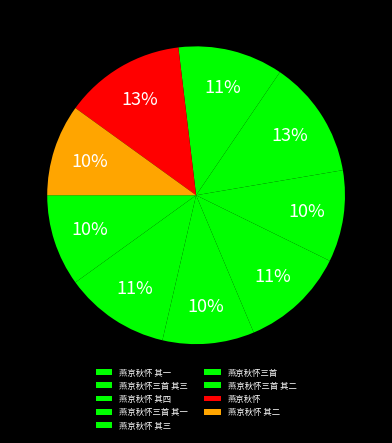

Count the number of slices in the pie.

9